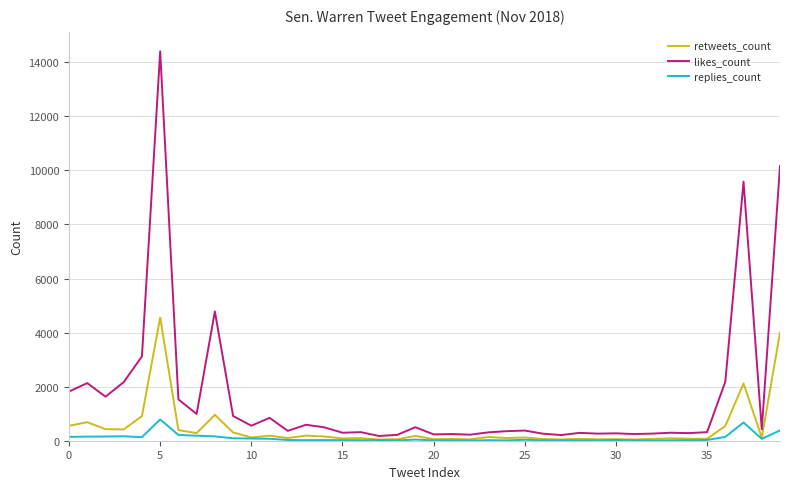

How many values in the likes_count series are below 376?

20